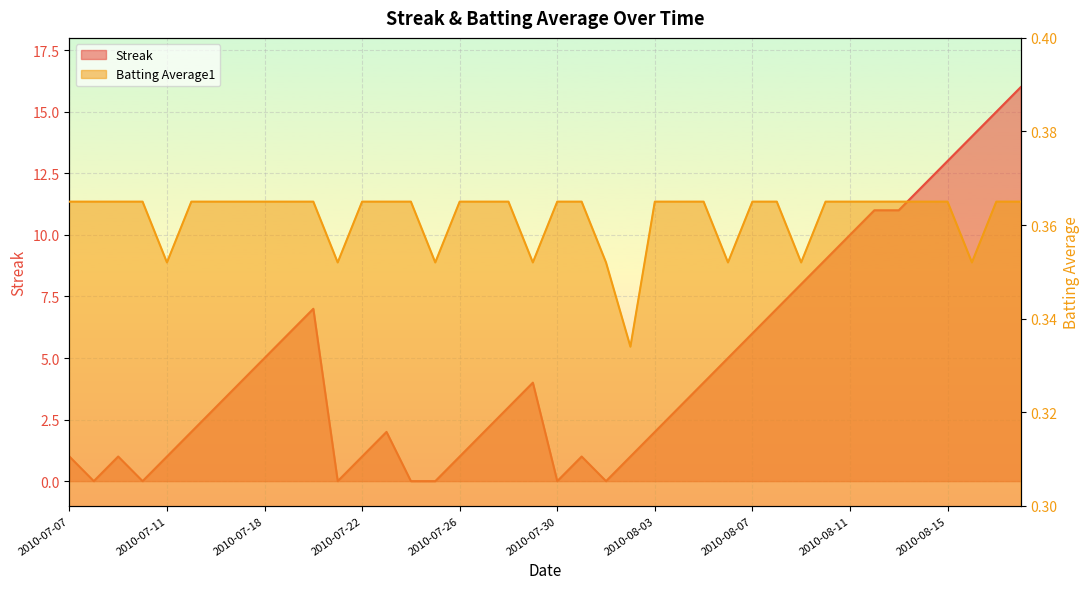

True or false: Batting Average1 has more than 2 points higher than both neighbors.

False